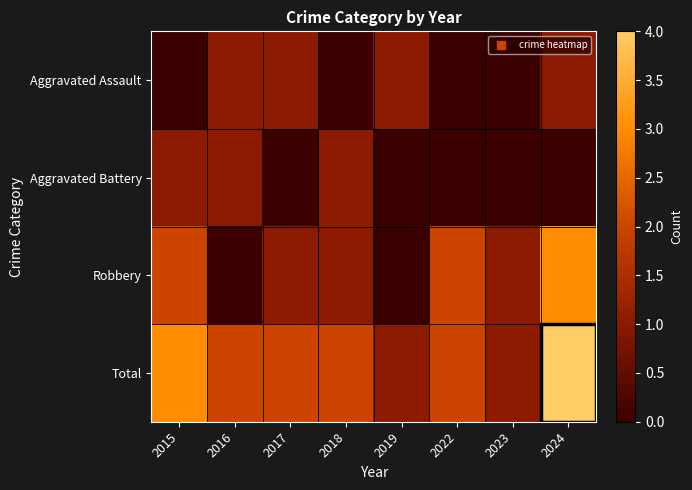

Which series has the largest total across all categories?

Total